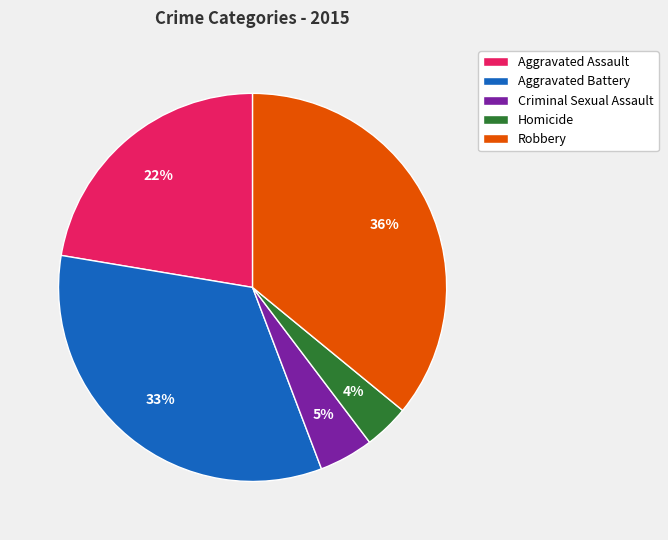

True or false: Homicide accounts for 16% of the total.

False